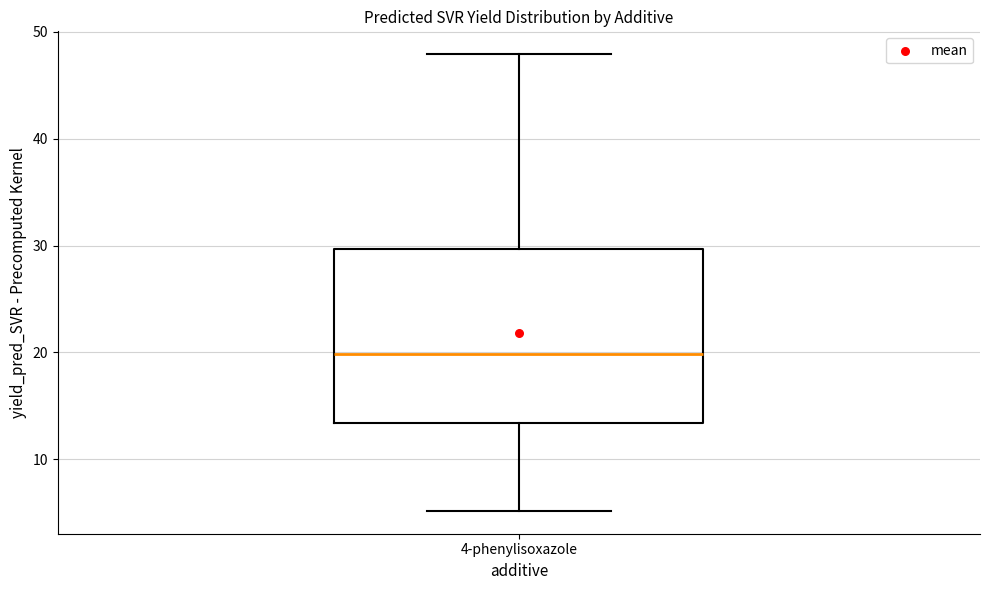

Read this box plot against the y-axis: the position of the median line, the range covered by the box, and the ends of both whiskers. The values are not printed on the chart, so give them approximately, as read against the axis.

median 20, box 13 to 30, whiskers 5 to 48